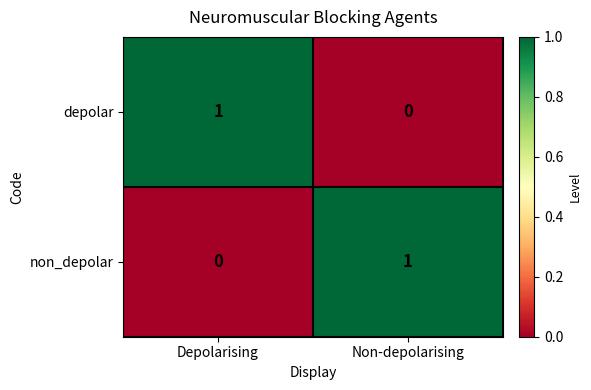

What is the total value across all series at Non-depolarising?

1